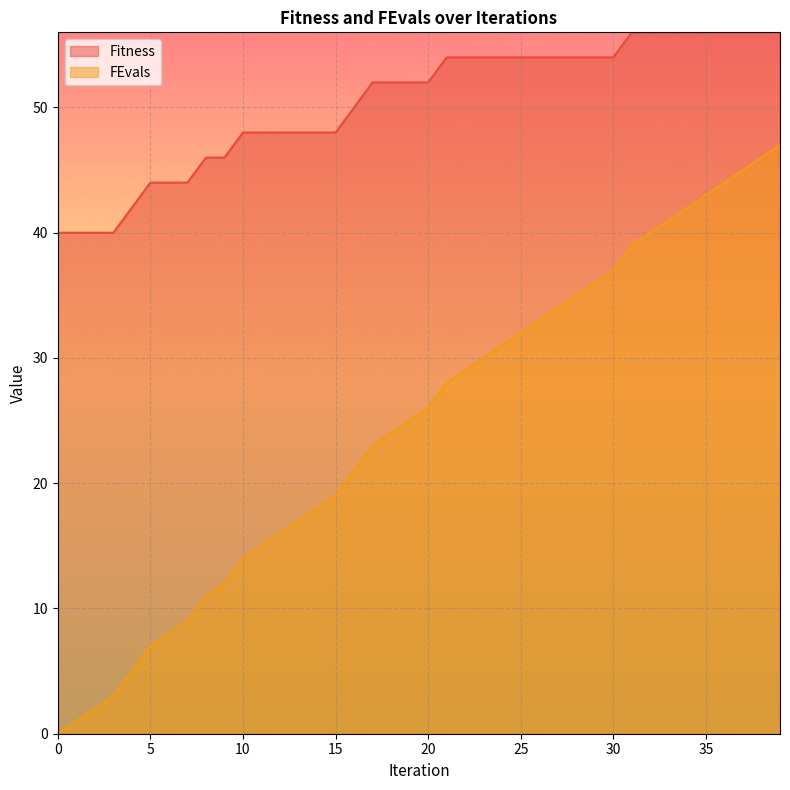

What is the average value of the Fitness series?

50